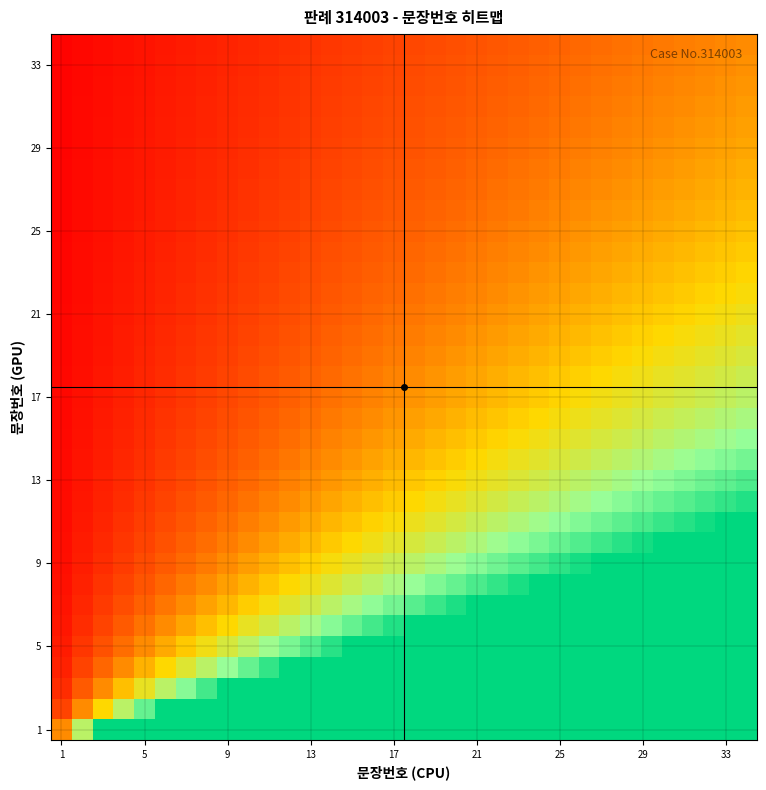

How many data points does each series have?

34